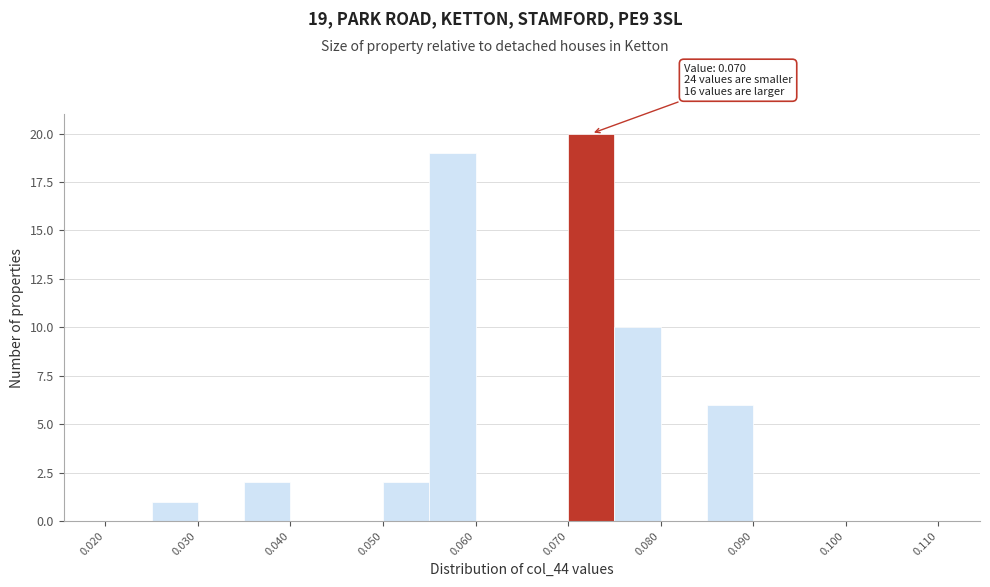

Which range on the x-axis has the tallest bar?

0.070 to 0.075